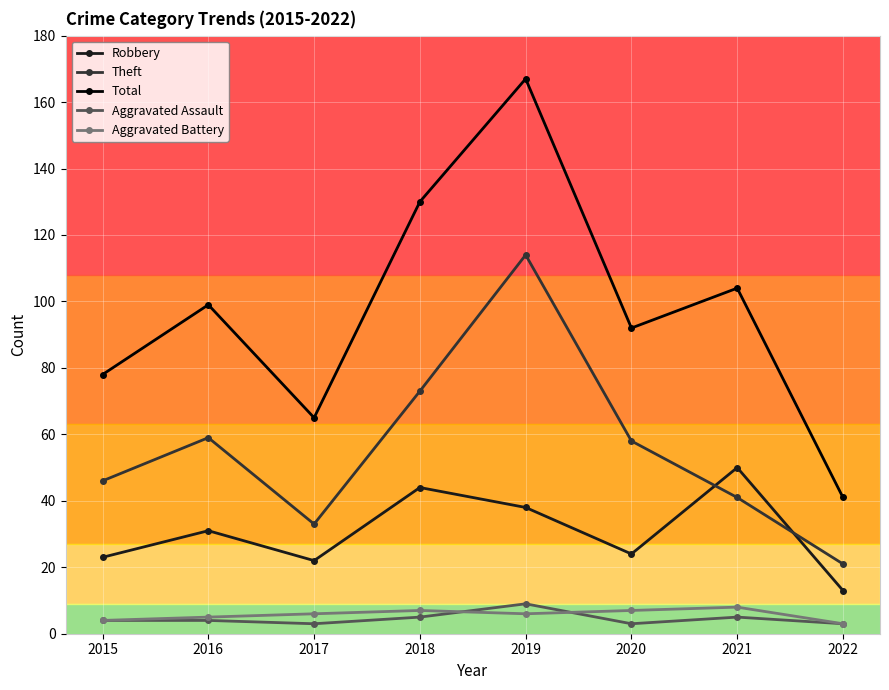

Is the value of Robbery at 2019 greater than the value of Theft at 2016?

No